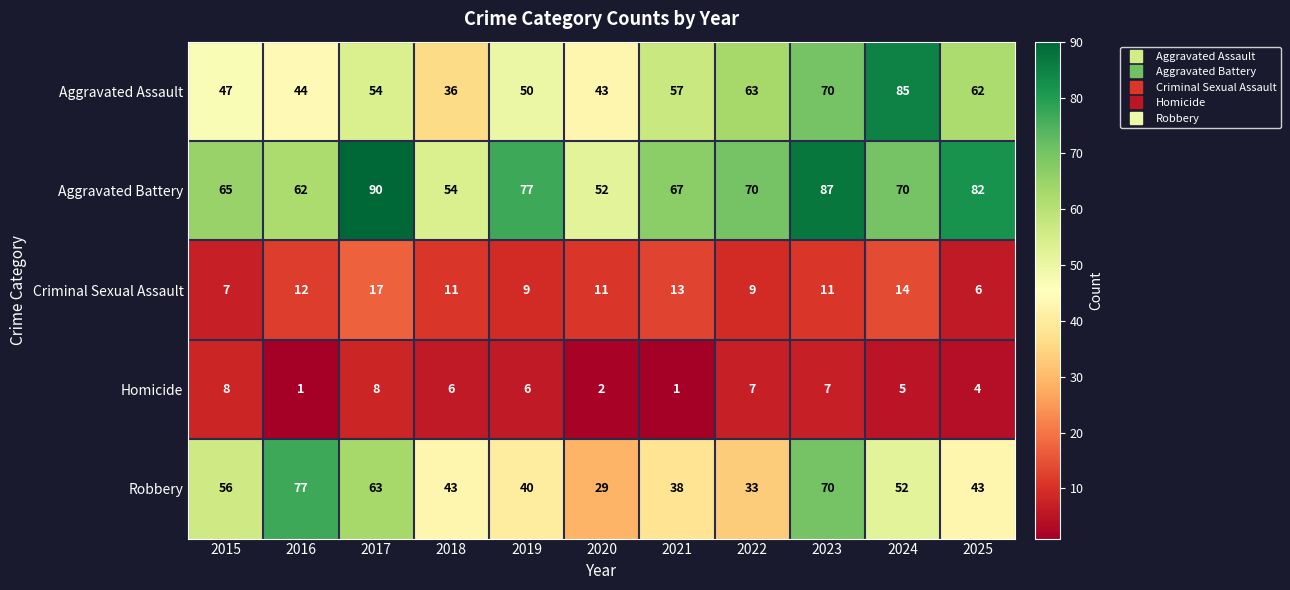

What is the spread (max minus min) of values at 2023?

80